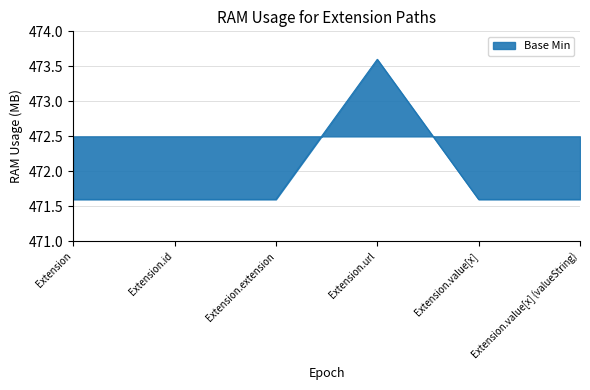

Is it true that the value at Extension.extension is 842.7?

False